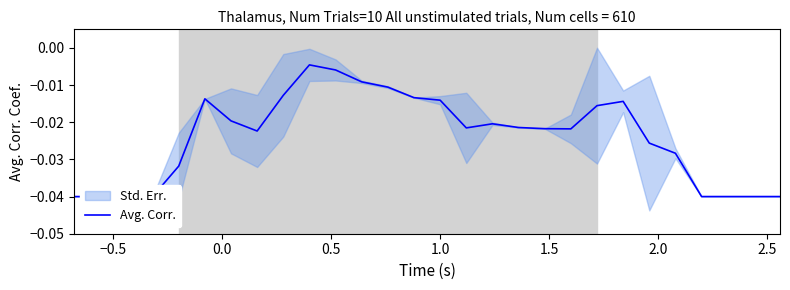

How many lines are shown in the chart?

1